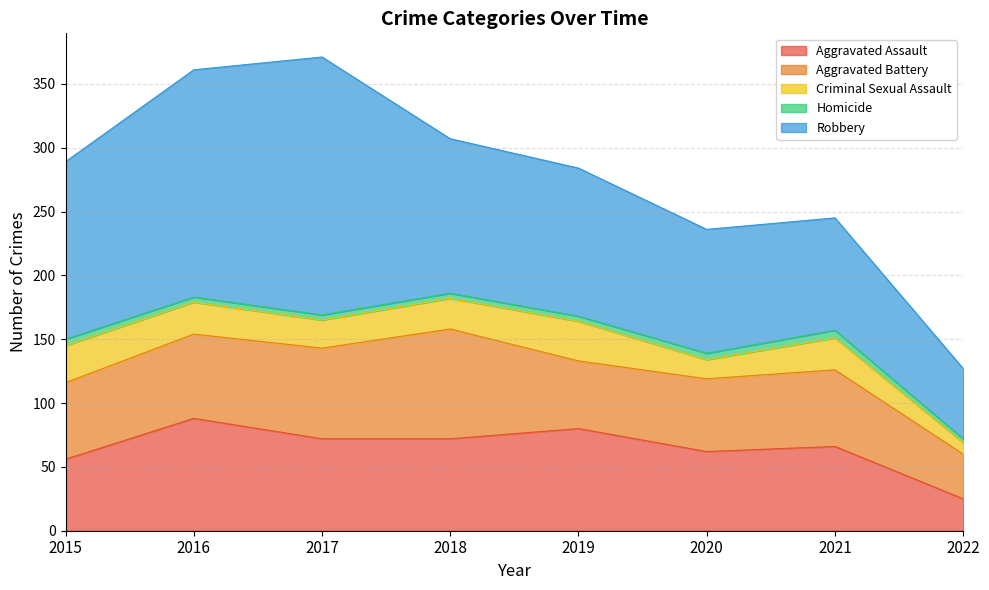

What are all the series names shown in the legend?

Aggravated Assault, Aggravated Battery, Criminal Sexual Assault, Homicide, Robbery